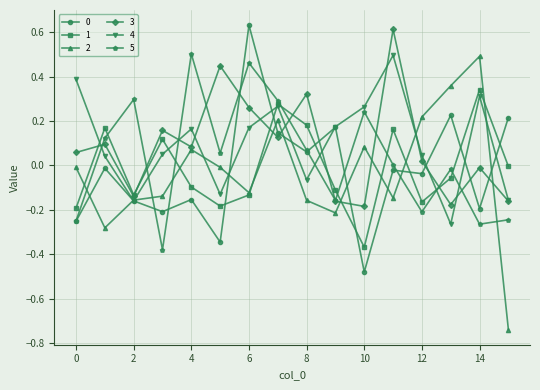

At how many categories does at least one series exceed 0?

16